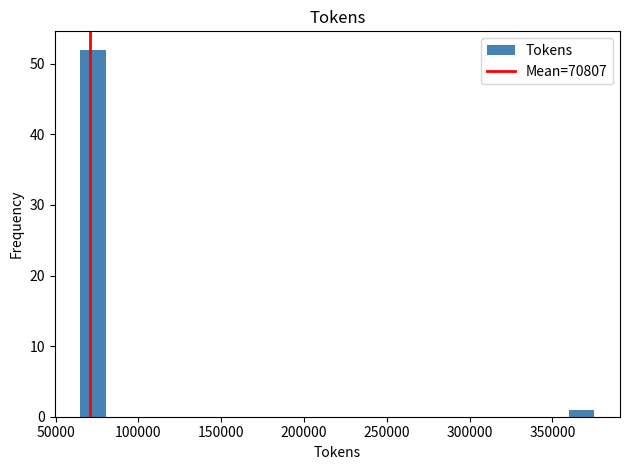

Around what value on the x-axis is the tallest bar? Give the approximate position of its centre, as read against the axis.

75000